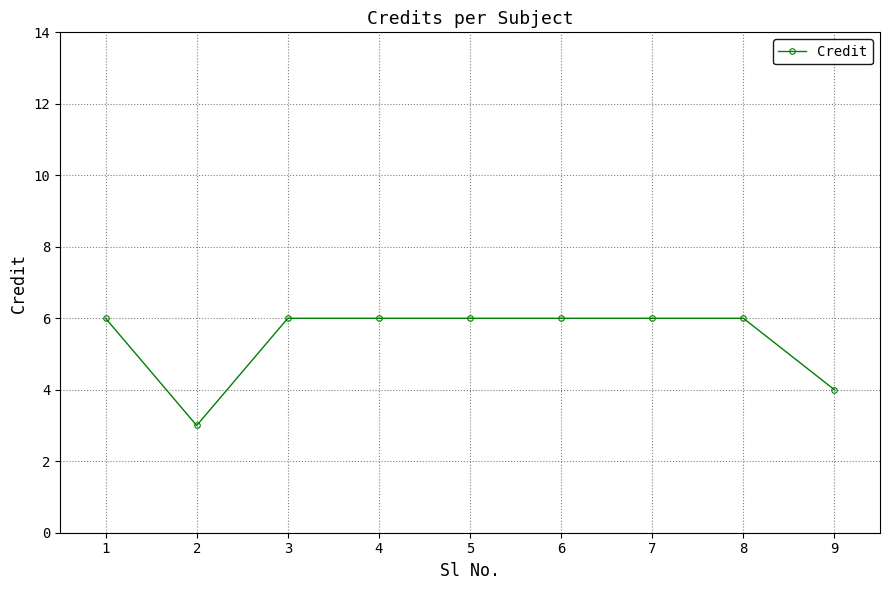

The chart shows a value of 4 at 9. True or false?

True